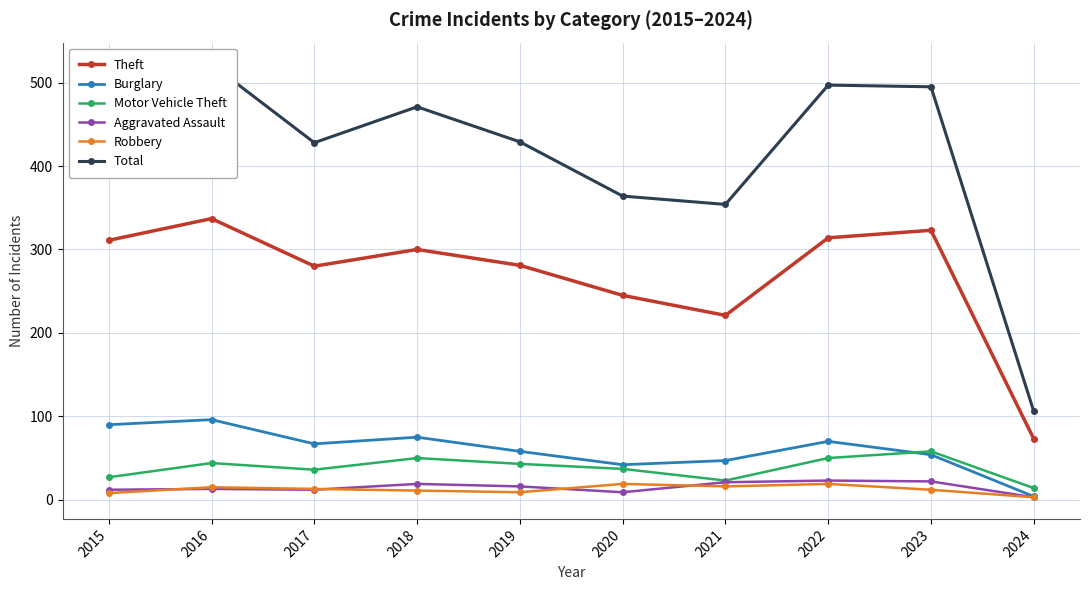

Between 2015 and 2022, which is larger?

2022